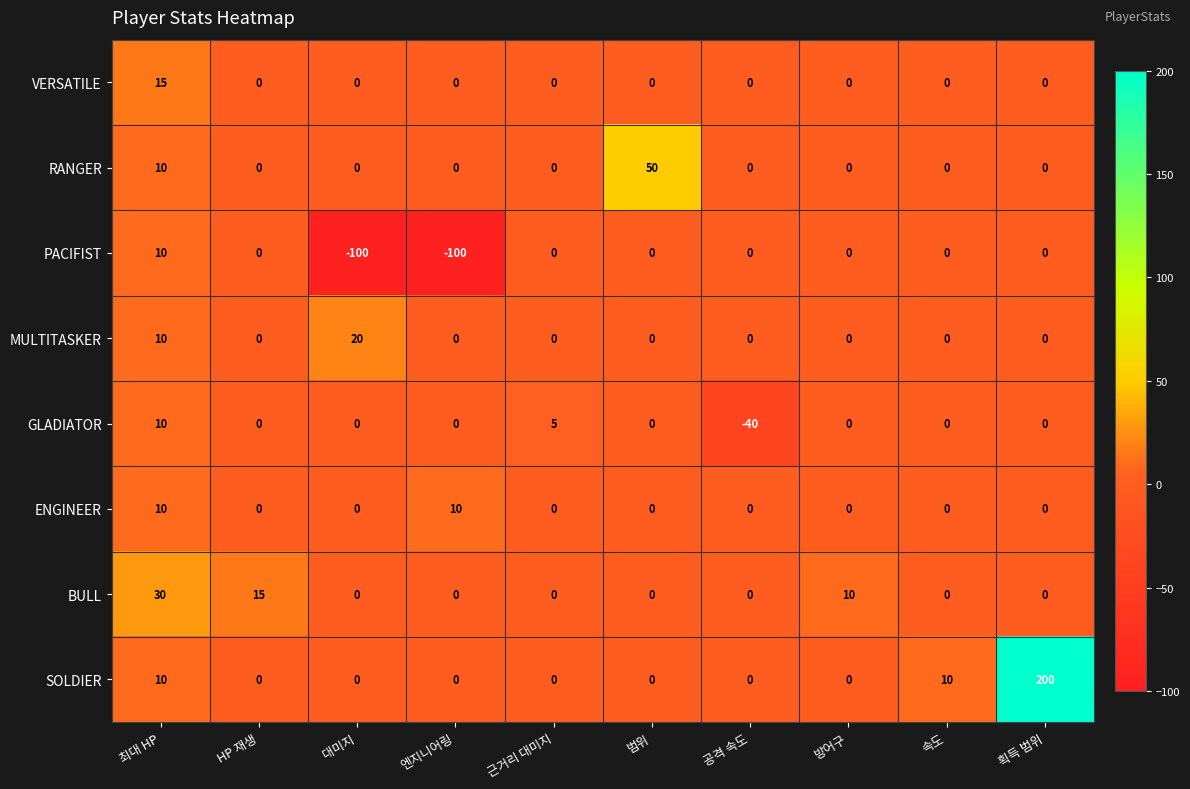

At which label is PACIFIST closest to -45?

HP 재생